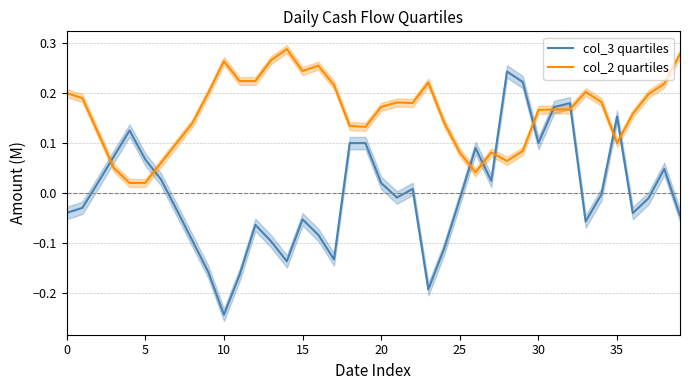

What is the lowest value of the col_3 quartiles series?

-0.2